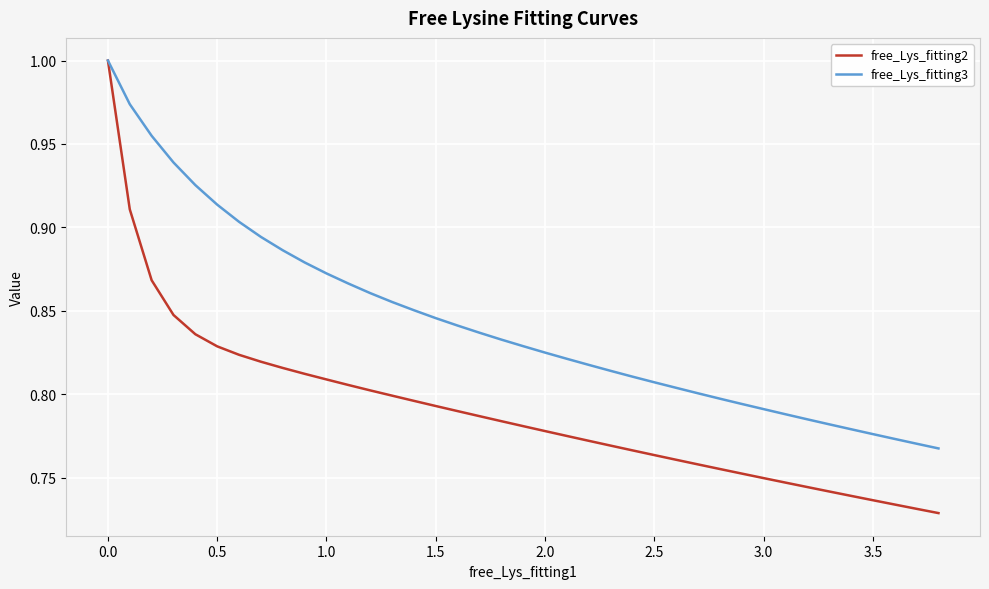

Rank the series by their average value, from lowest to highest.

free_Lys_fitting2, free_Lys_fitting3